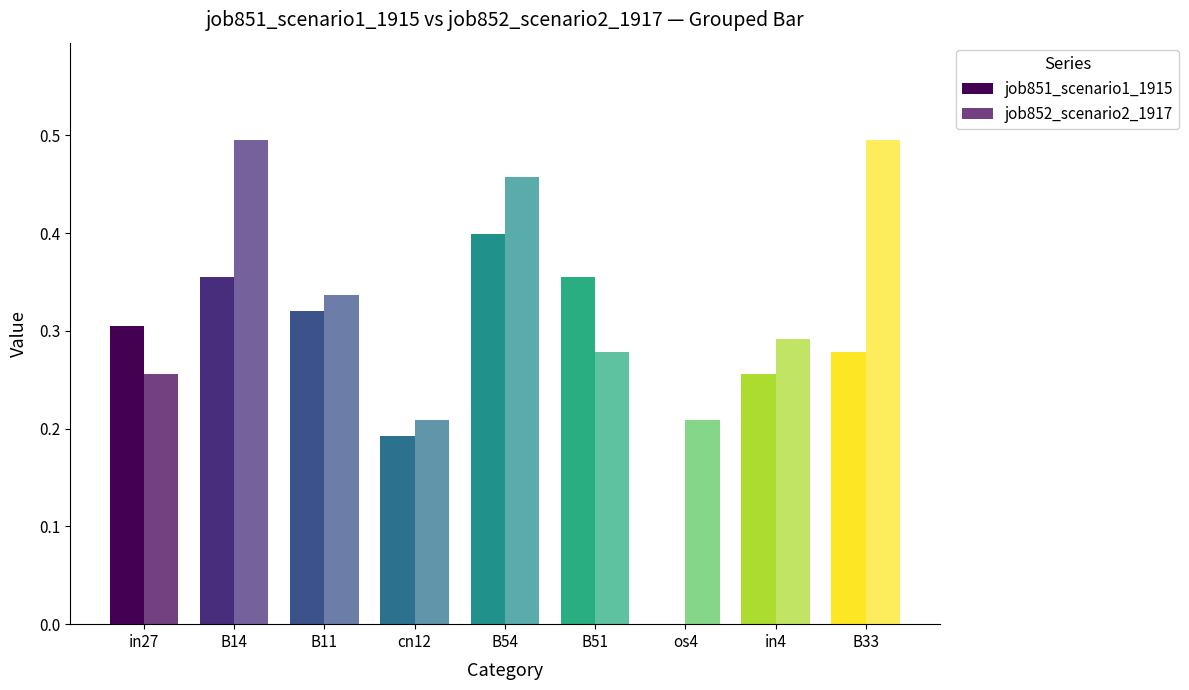

Are the bars grouped side by side (vs. stacked)?

Yes